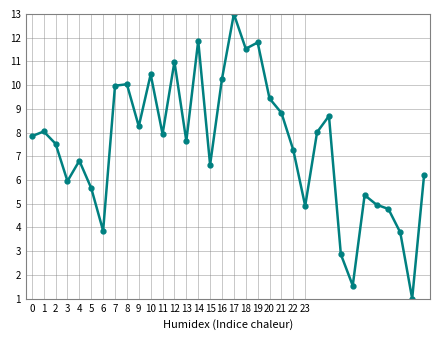

True or false: the data has more than 1 interior local peaks.

True